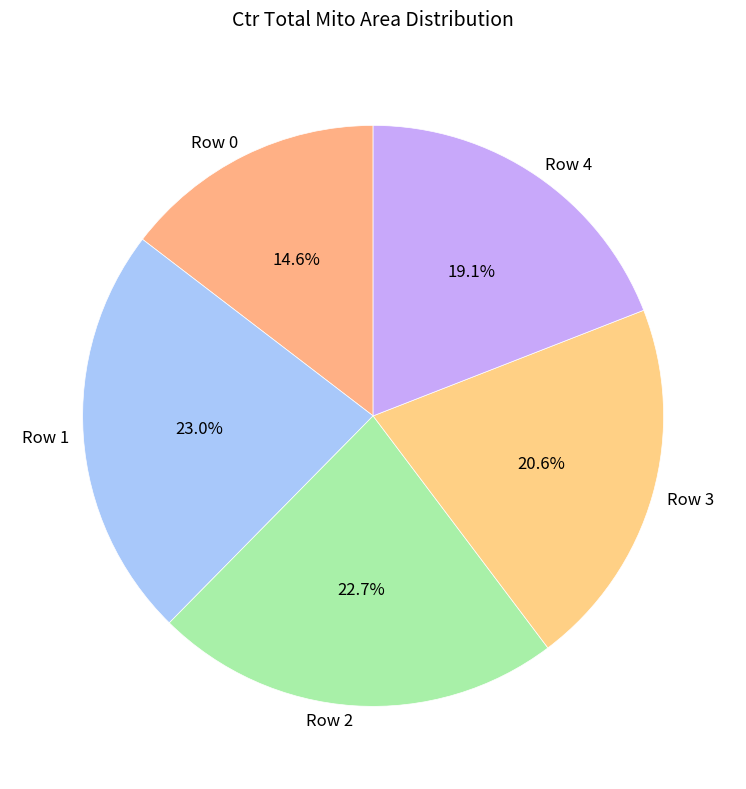

Which slice is the smallest?

Row 0